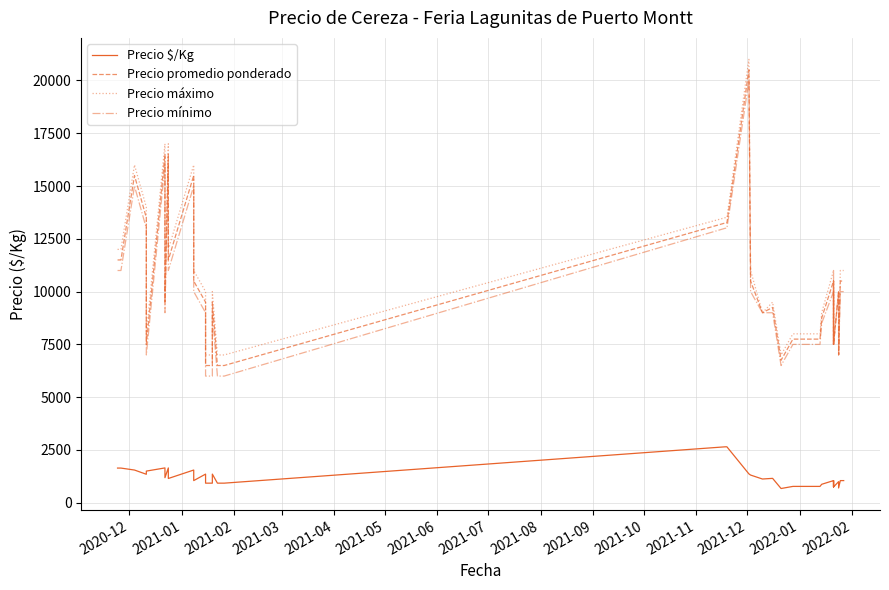

What is the difference between the maximum and minimum values in the Precio mínimo series?

14000